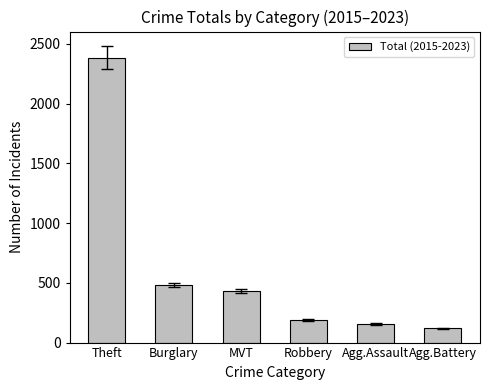

Reading left to right, list all the values displayed in this chart.

Theft=2384	Burglary=482	MVT=433	Robbery=187	Agg.Assault=155	Agg.Battery=119